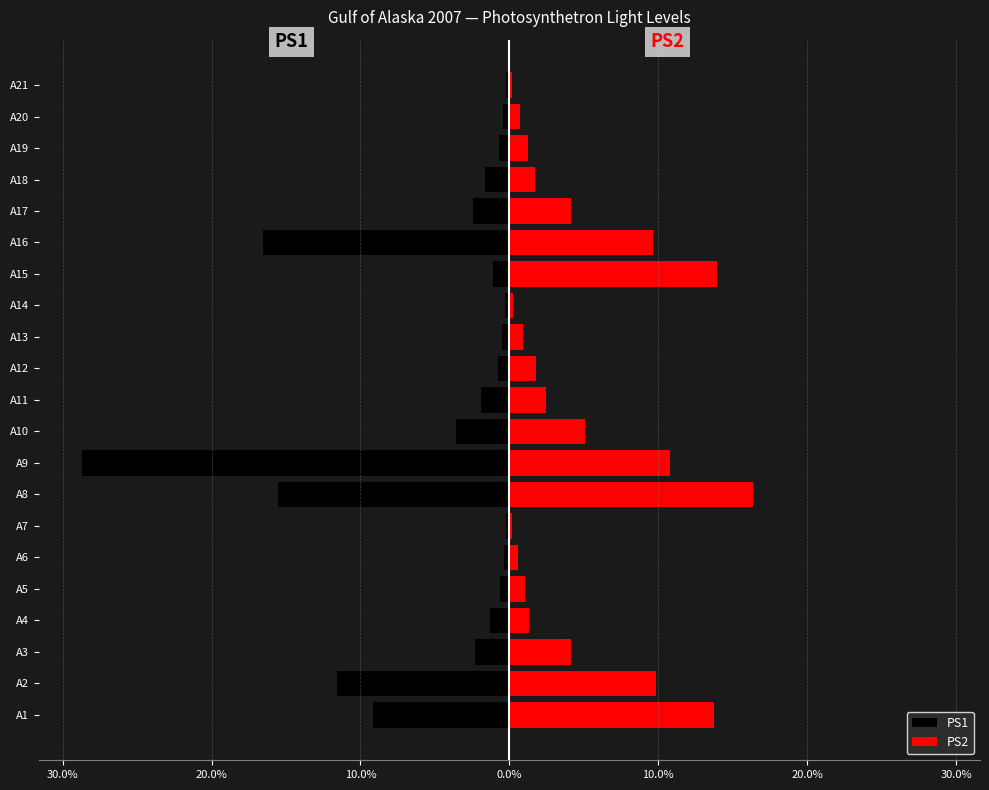

List the series in order of their overall mean, highest first.

PS2, PS1